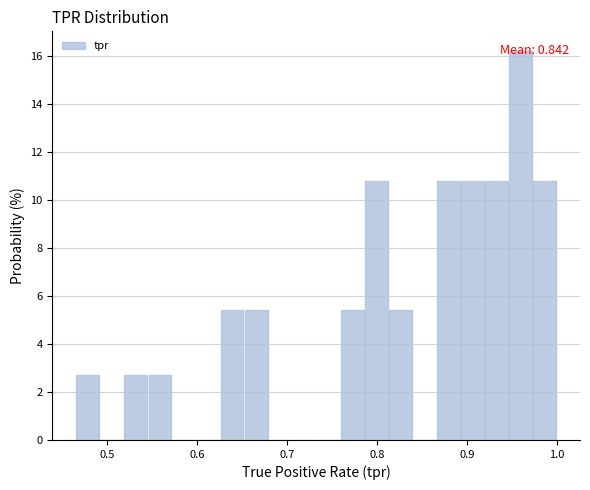

Around what value on the x-axis is the tallest bar? Give the approximate position of its centre, as read against the axis.

0.96